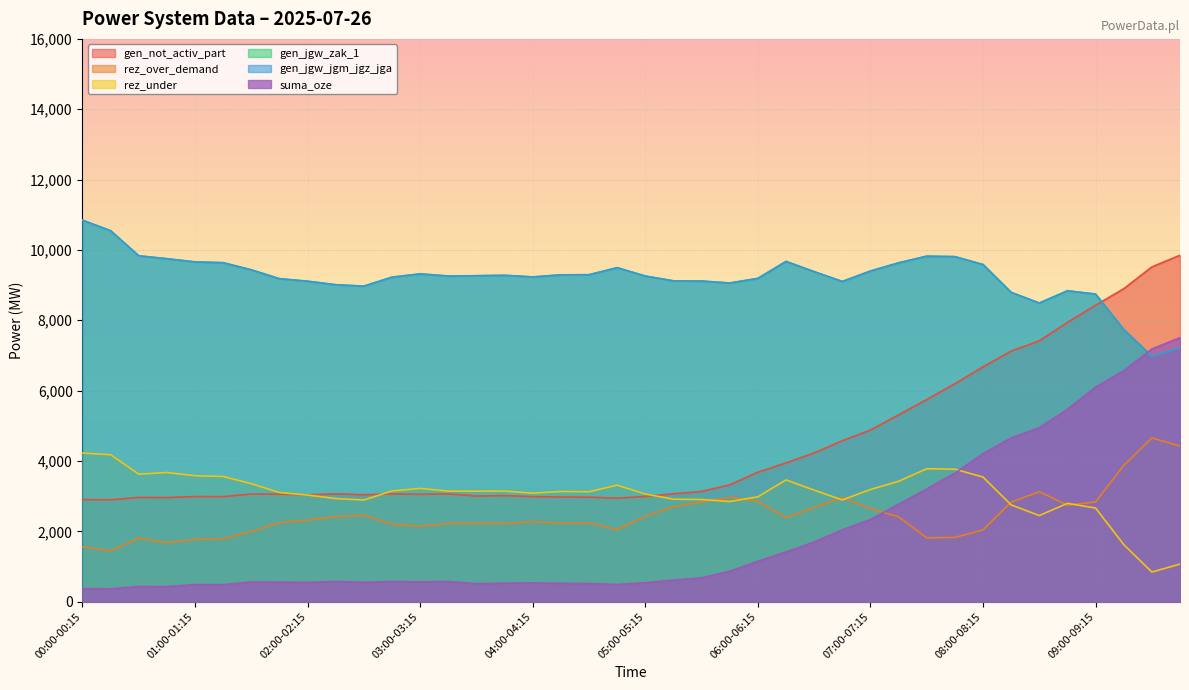

What is the value of the gen_jgw_jgm_jgz_jga point at the 28th from the left?

9103